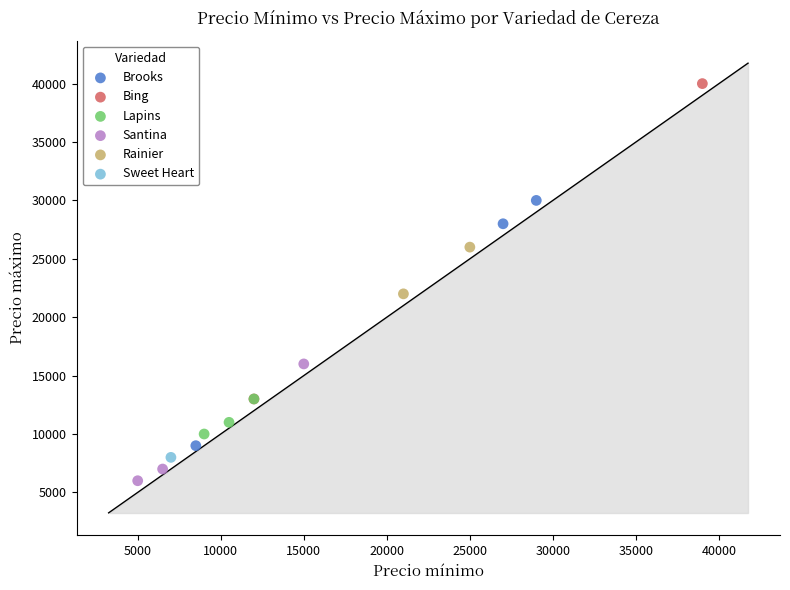

Which series reaches the minimum Y coordinate?

Santina